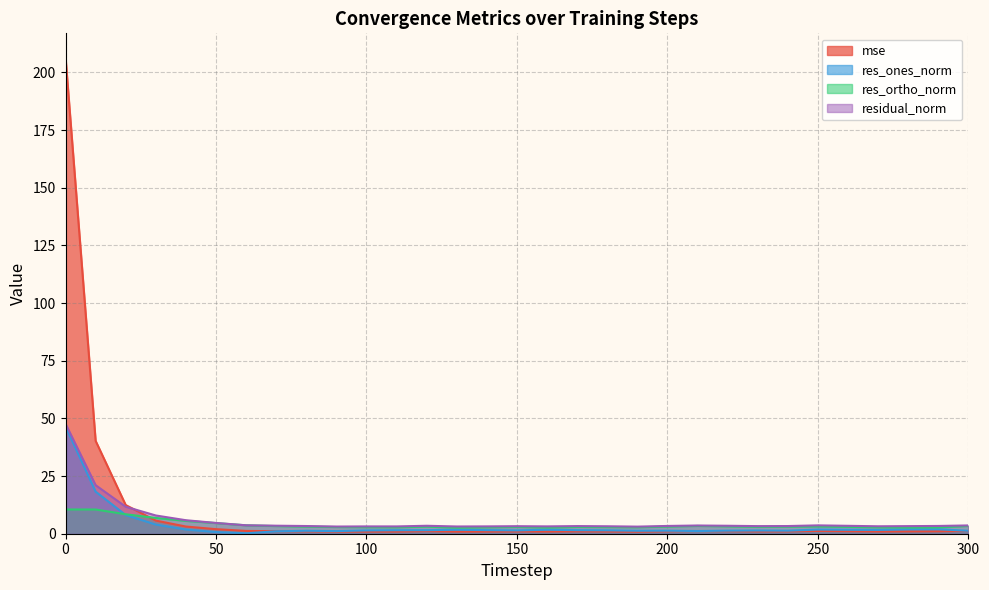

Rank the categories by residual_norm value from lowest to highest.

190, 90, 130, 110, 100, 140, 160, 270, 180, 150, 280, 230, 170, 240, 80, 290, 200, 260, 120, 220, 70, 210, 300, 250, 60, 50, 40, 30, 20, 10, 0